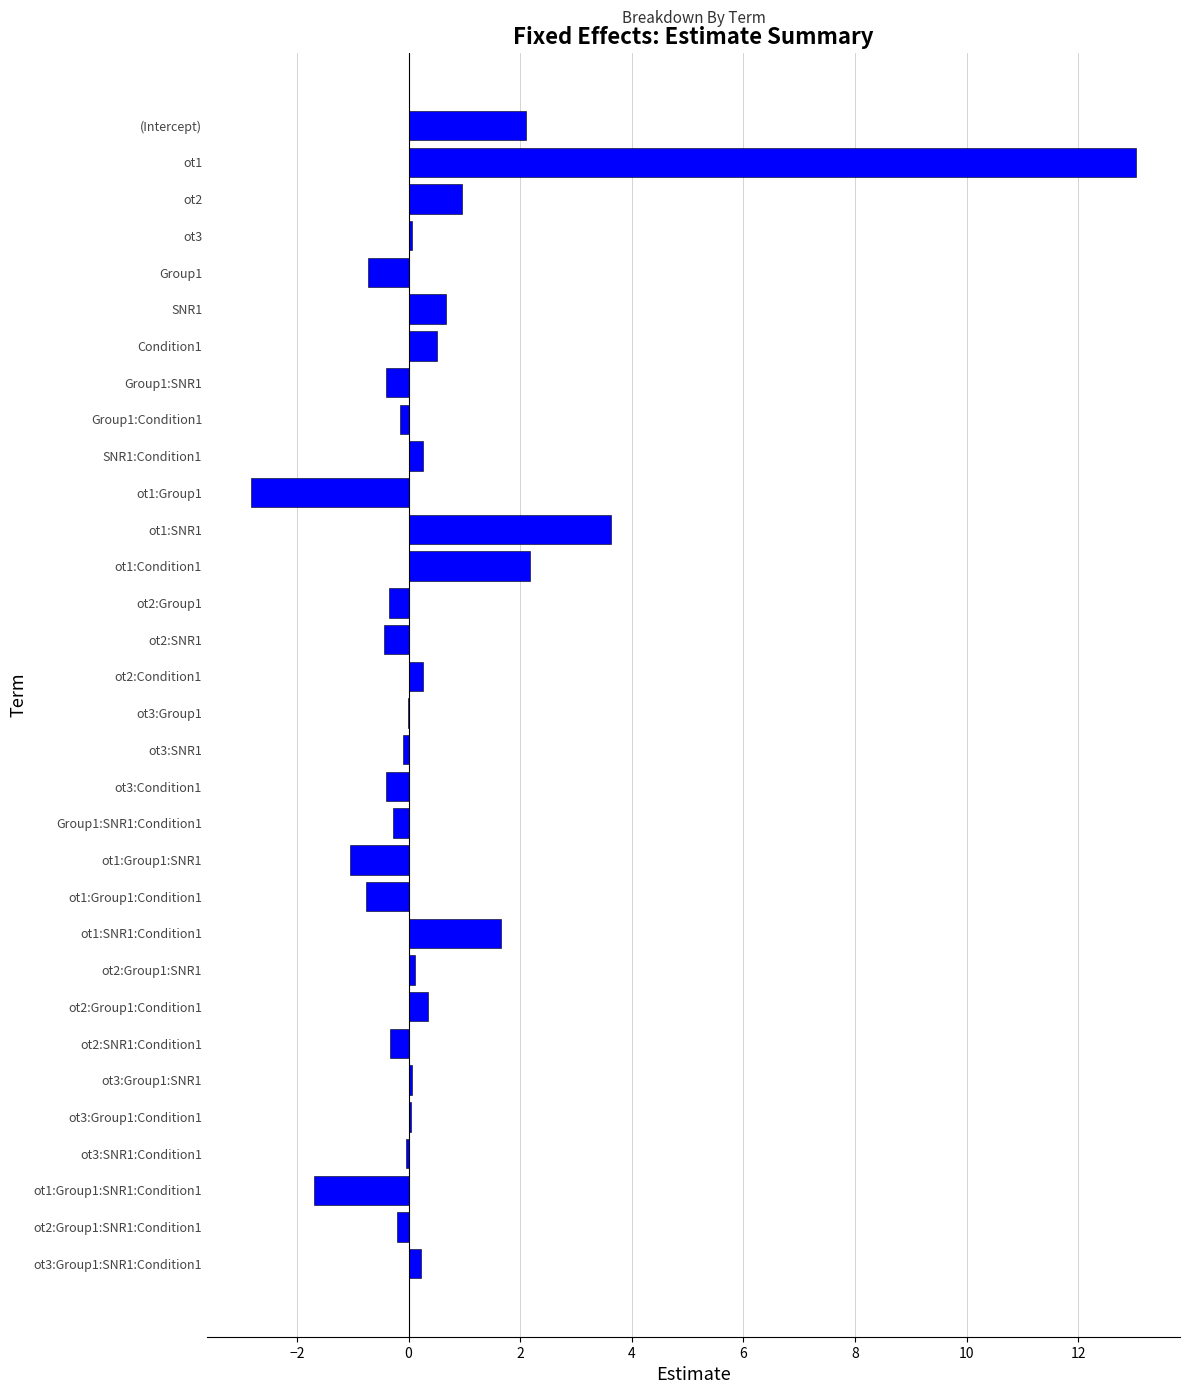

What is the greatest value displayed?

13.0